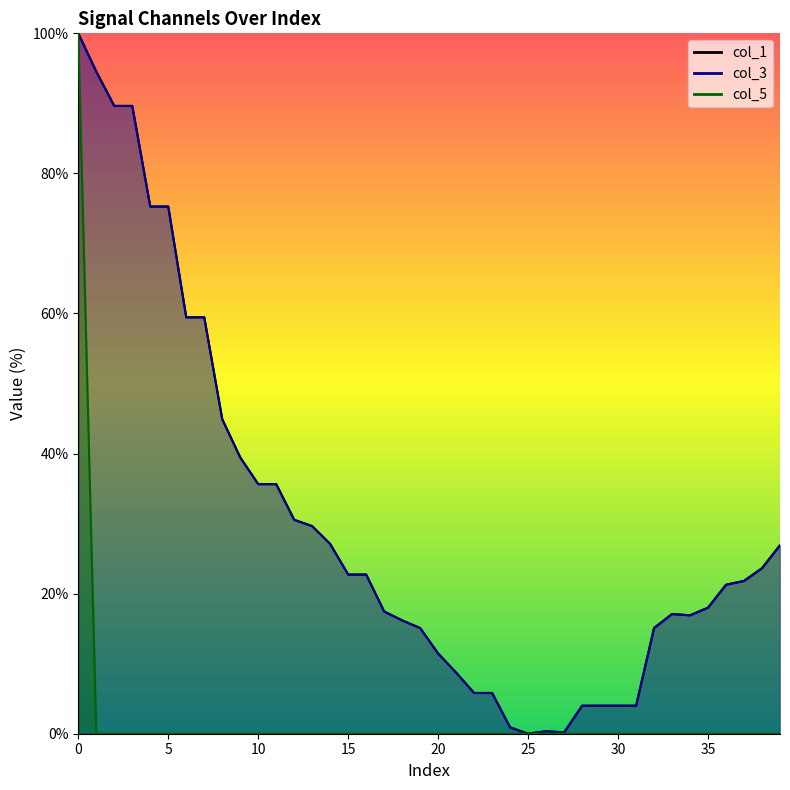

True or false: col_1 has more than 2 interior local peaks.

False